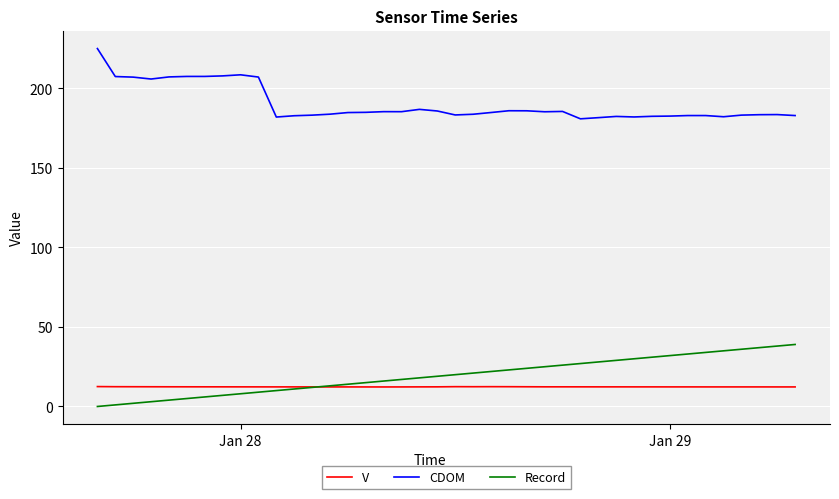

Which series has the widest spread of values?

CDOM